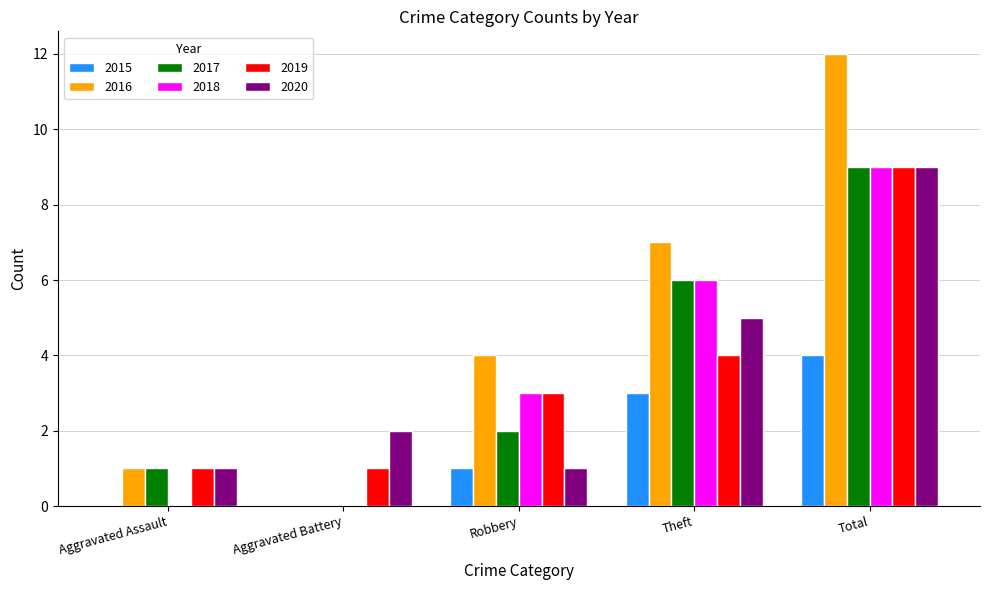

The 2018 series shows 0 at Aggravated Assault. True or false?

True